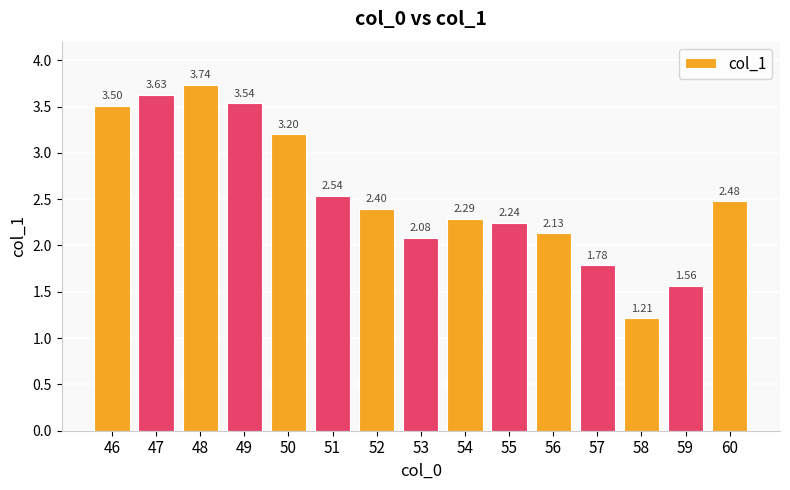

How many bars are there in total?

15